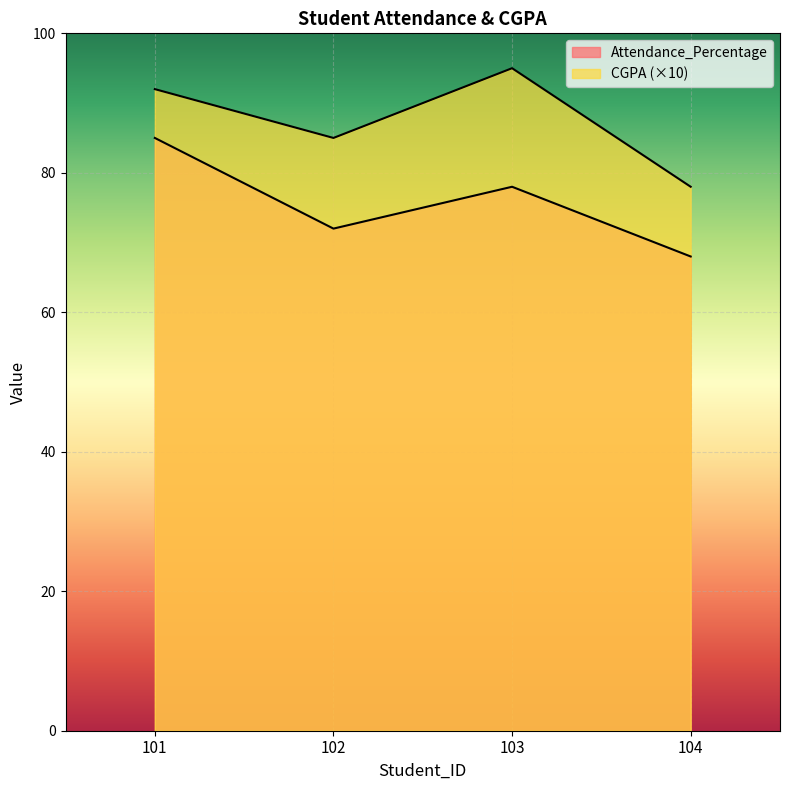

What are all the series names shown in the legend?

Attendance_Percentage, CGPA